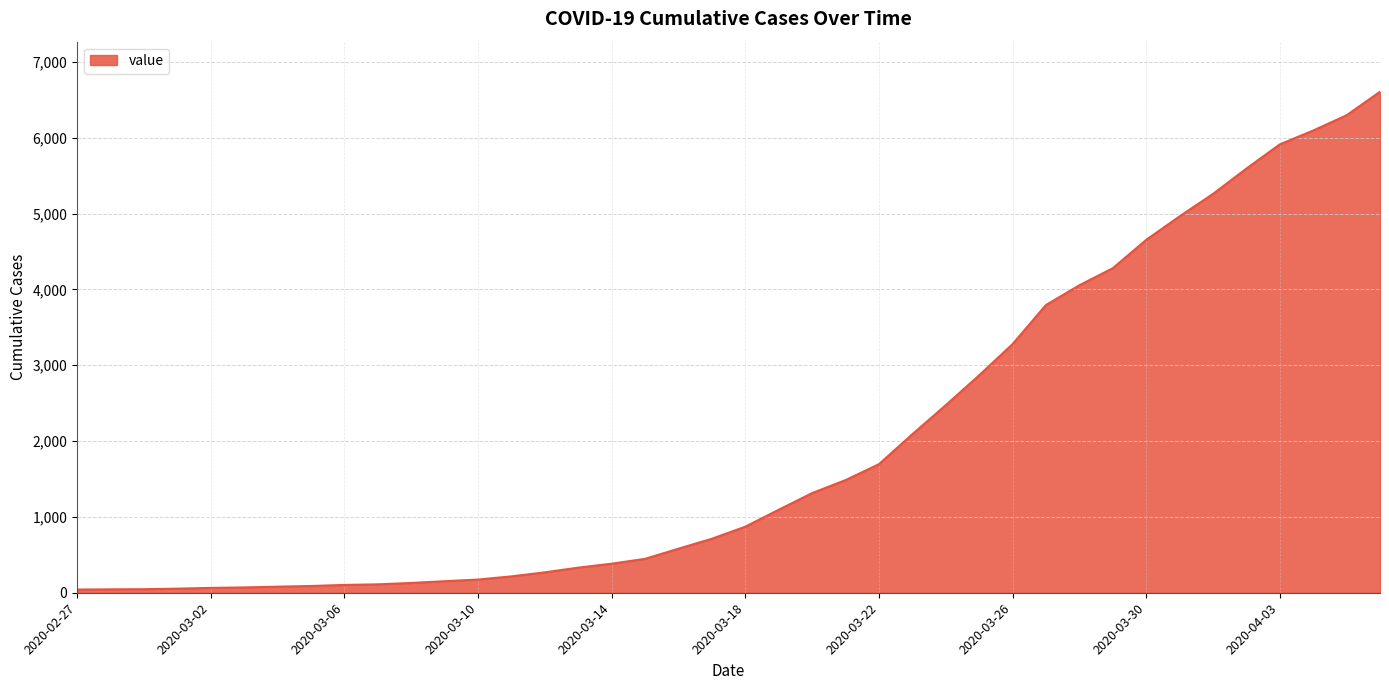

What is the greatest value displayed?

6606